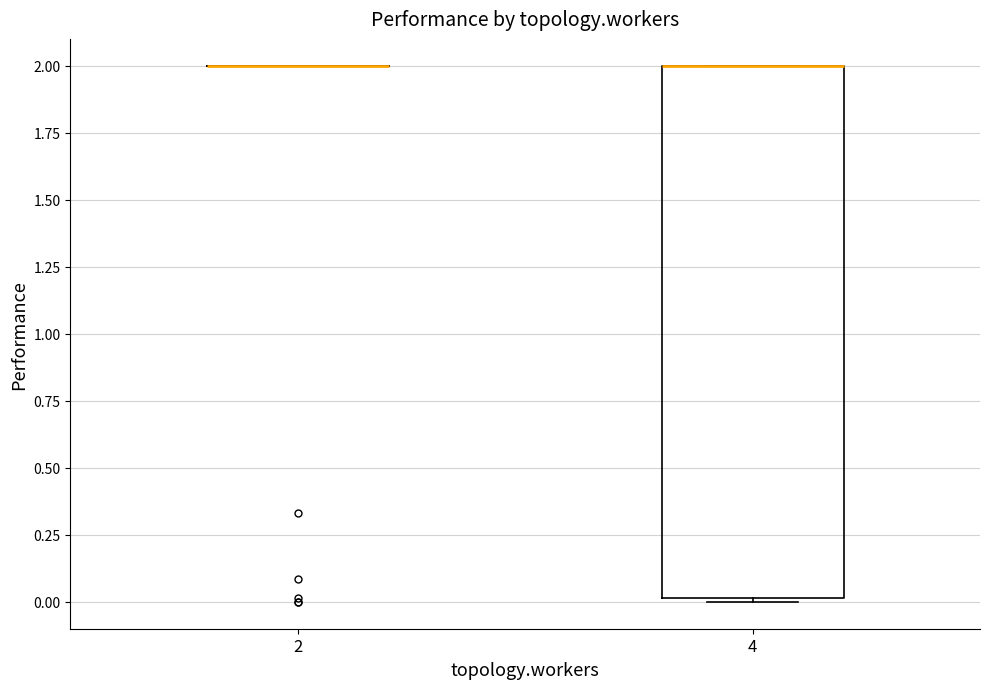

Which box is the tallest, from its lower edge to its upper edge?

4